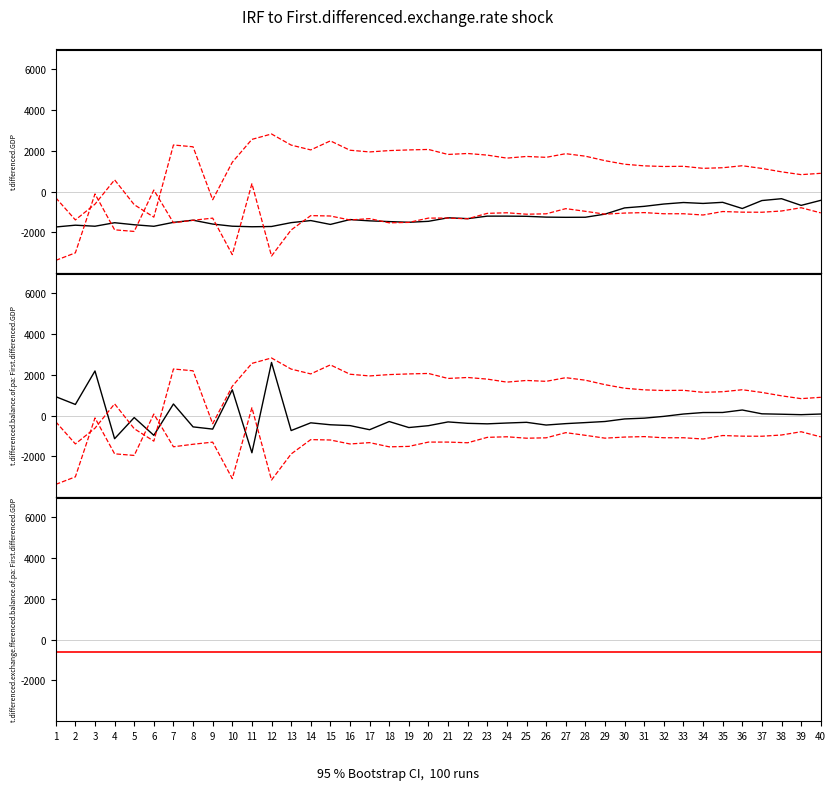

Reading left to right, list all the values displayed in this chart.

target: 1=927.0	2=544.6	3=2188.6	4=-1137.5	5=-98.7	6=-971.6	7=567.4	8=-556.2	9=-665.7	10=1265.4	11=-1827.8	12=2606.9	13=-737.3	14=-357.4	15=-452.5	16=-493.2	17=-695.6	18=-294.5	19=-589.2	20=-497.5	21=-312.8	22=-381.8	23=-407.3	24=-367.0	25=-332.5	26=-466.2	27=-396.9	28=-345.8	29=-292.5	30=-167.3	31=-128.3	32=-40.1	33=74.8	34=147.3	35=150.5	36=272.1	37=84.9	38=64.8	39=43.1	40=74.2
upper CI: 1=-305.9	2=-1393.5	3=-620.4	4=574.2	5=-644.8	6=-1257.0	7=2286.0	8=2197.8	9=-403.9	10=1438.3	11=2561.8	12=2826.8	13=2281.4	14=2044.9	15=2488.0	16=2029.0	17=1945.1	18=2011.3	19=2044.2	20=2066.9	21=1821.6	22=1868.9	23=1788.8	24=1641.3	25=1723.5	26=1679.6	27=1859.3	28=1736.1	29=1515.8	30=1340.9	31=1261.6	32=1229.7	33=1240.0	34=1139.7	35=1169.2	36=1267.2	37=1135.0	38=968.2	39=830.1	40=895.1
lower CI: 1=-3379.8	2=-3011.0	3=-116.5	4=-1879.4	5=-1958.9	6=74.7	7=-1533.7	8=-1410.2	9=-1305.8	10=-3097.0	11=386.4	12=-3166.6	13=-1887.6	14=-1181.9	15=-1200.9	16=-1395.9	17=-1329.9	18=-1536.2	19=-1515.0	20=-1303.6	21=-1303.3	22=-1336.6	23=-1070.6	24=-1042.7	25=-1112.8	26=-1094.1	27=-840.0	28=-970.7	29=-1110.5	30=-1056.7	31=-1034.3	32=-1090.9	33=-1090.3	34=-1151.6	35=-981.2	36=-1012.2	37=-1016.2	38=-955.2	39=-795.4	40=-1047.4
flat: 1=-600.0	2=-600.0	3=-600.0	4=-600.0	5=-600.0	6=-600.0	7=-600.0	8=-600.0	9=-600.0	10=-600.0	11=-600.0	12=-600.0	13=-600.0	14=-600.0	15=-600.0	16=-600.0	17=-600.0	18=-600.0	19=-600.0	20=-600.0	21=-600.0	22=-600.0	23=-600.0	24=-600.0	25=-600.0	26=-600.0	27=-600.0	28=-600.0	29=-600.0	30=-600.0	31=-600.0	32=-600.0	33=-600.0	34=-600.0	35=-600.0	36=-600.0	37=-600.0	38=-600.0	39=-600.0	40=-600.0